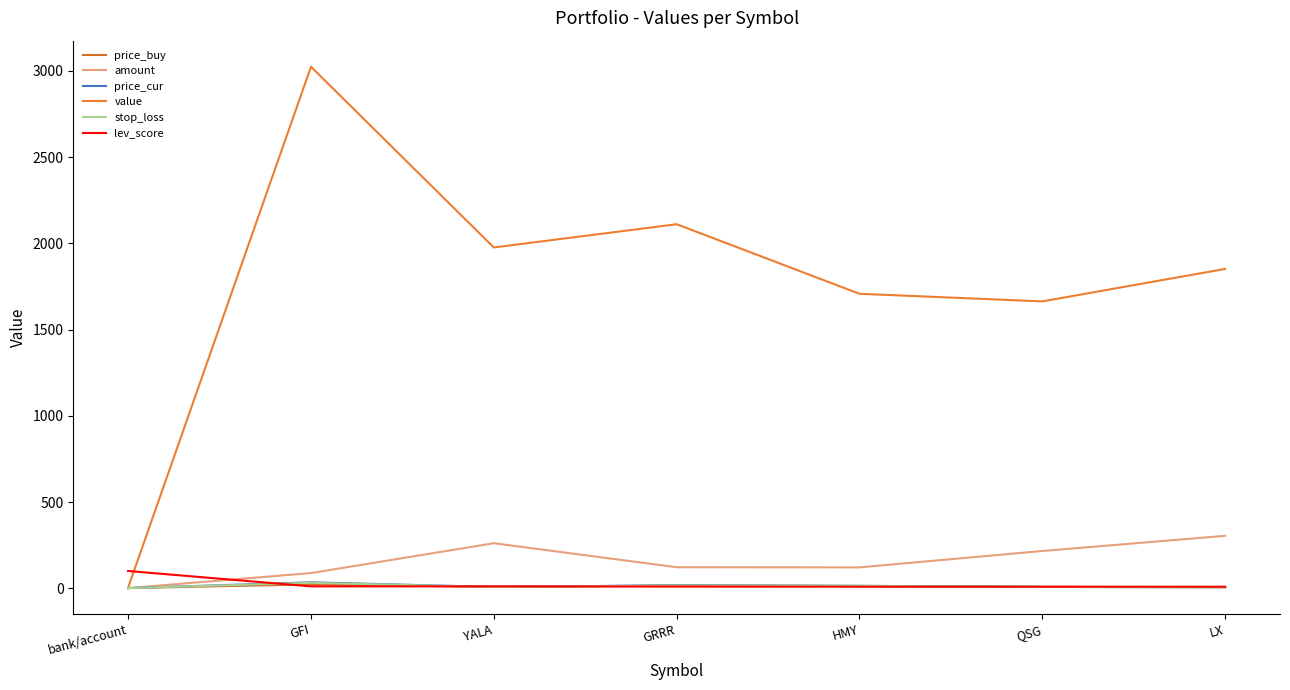

What is the sum of all price_buy values?

74.2